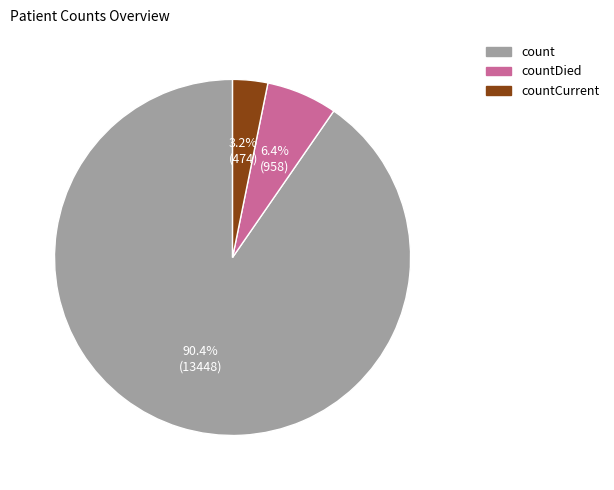

To the nearest percent, what is the difference between the largest and smallest slice percentages?

87%